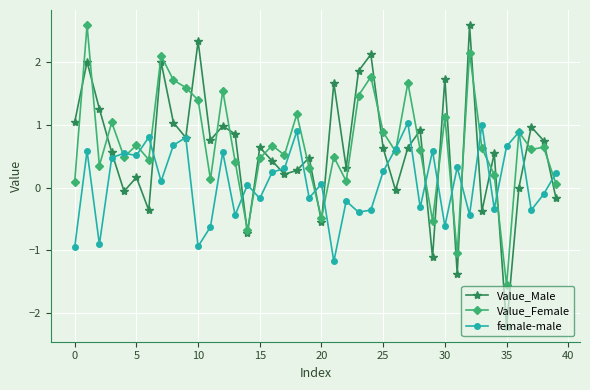

Which series has the widest spread of values?

Value_Male